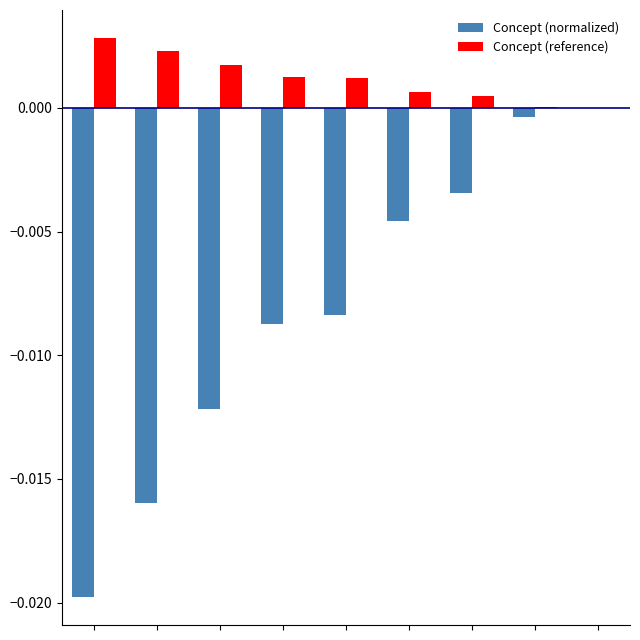

Which series has the largest total across all categories?

Concept (reference)